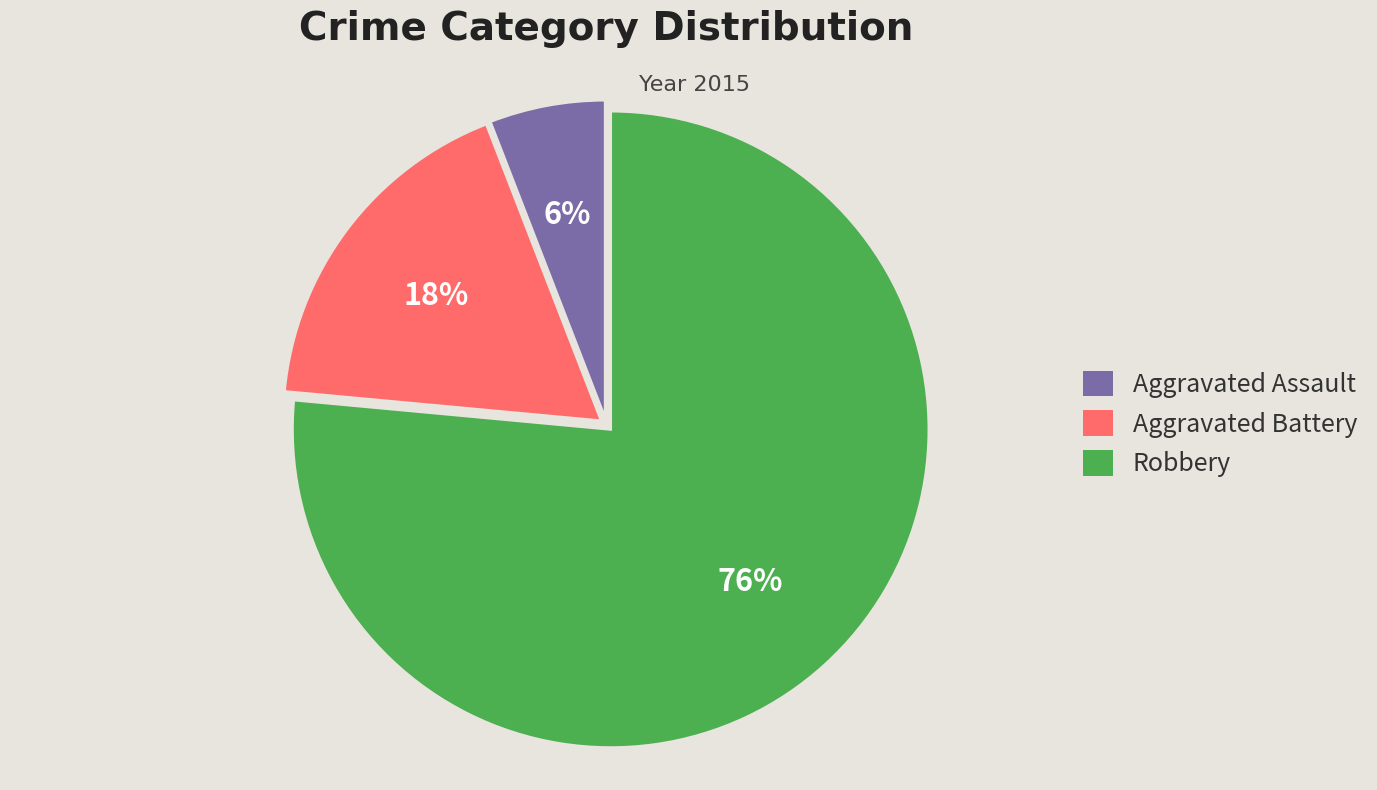

Which has a higher value, Aggravated Battery or Robbery?

Robbery